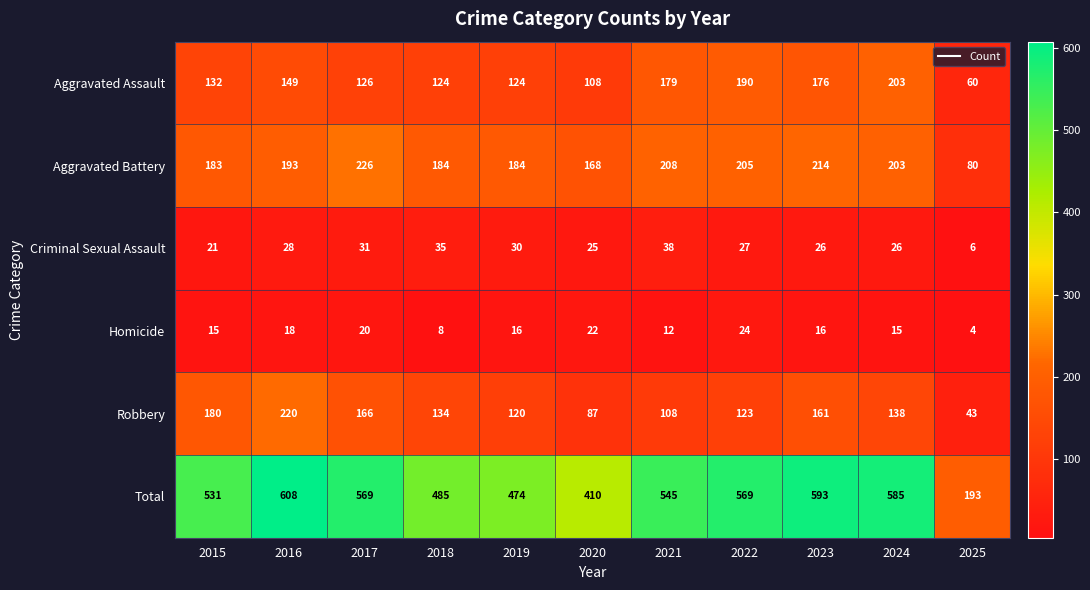

List the series in order of their peak value, lowest first.

Homicide, Criminal Sexual Assault, Aggravated Assault, Robbery, Aggravated Battery, Total